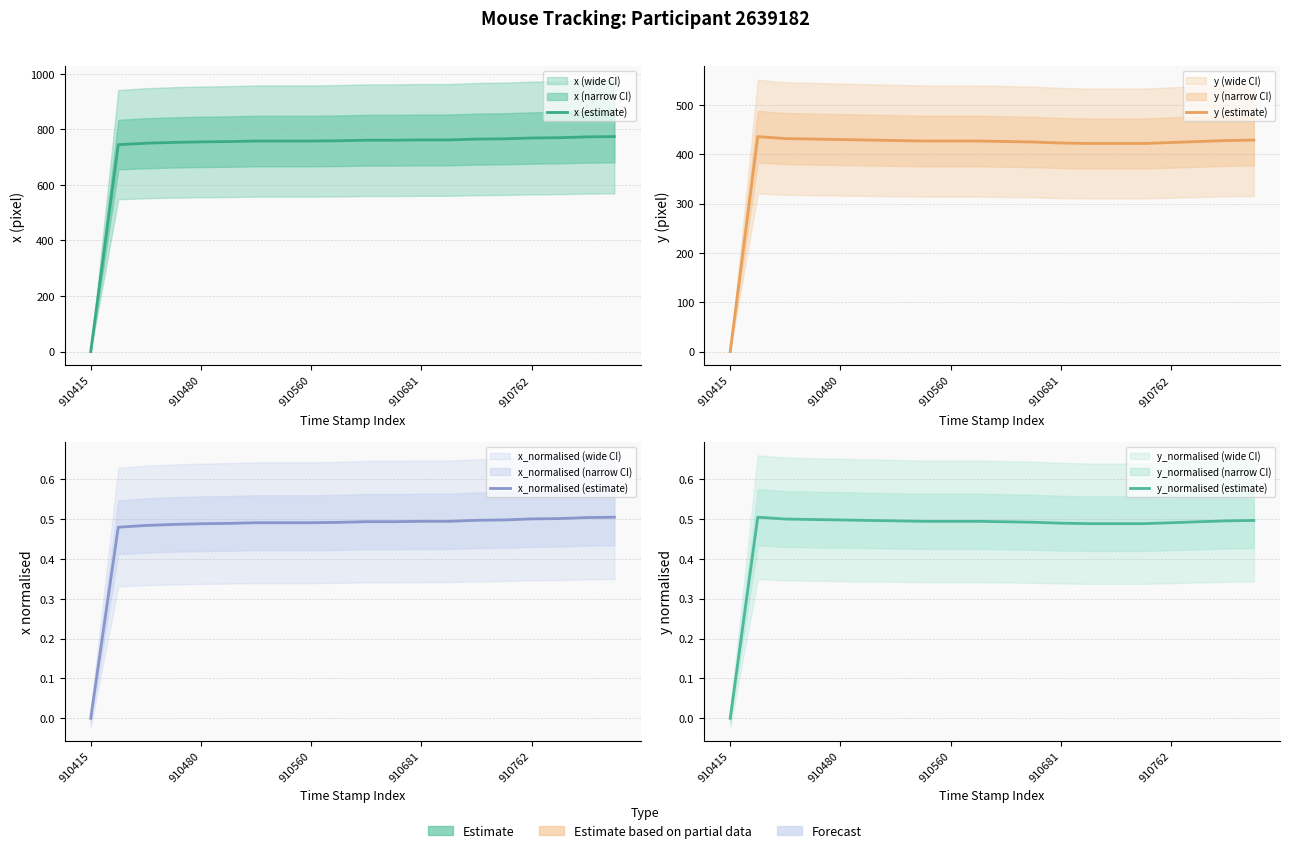

What is the label of the 20th point from the right?

910415